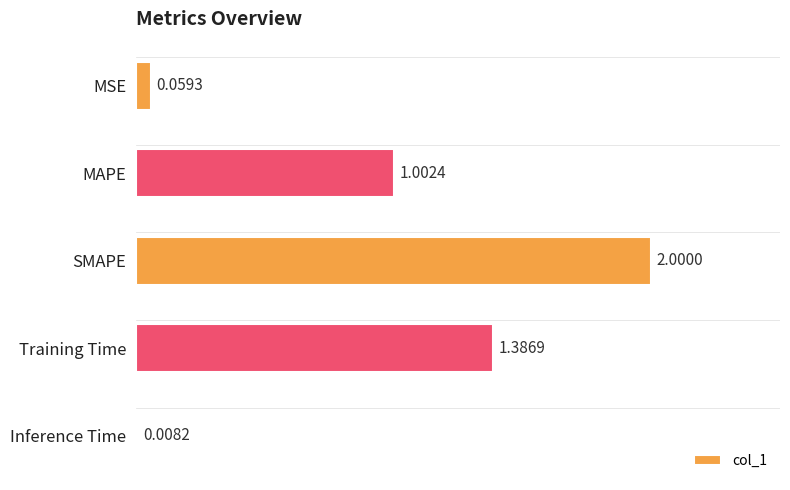

List the labels in order of value, largest first.

SMAPE, Training Time, MAPE, MSE, Inference Time